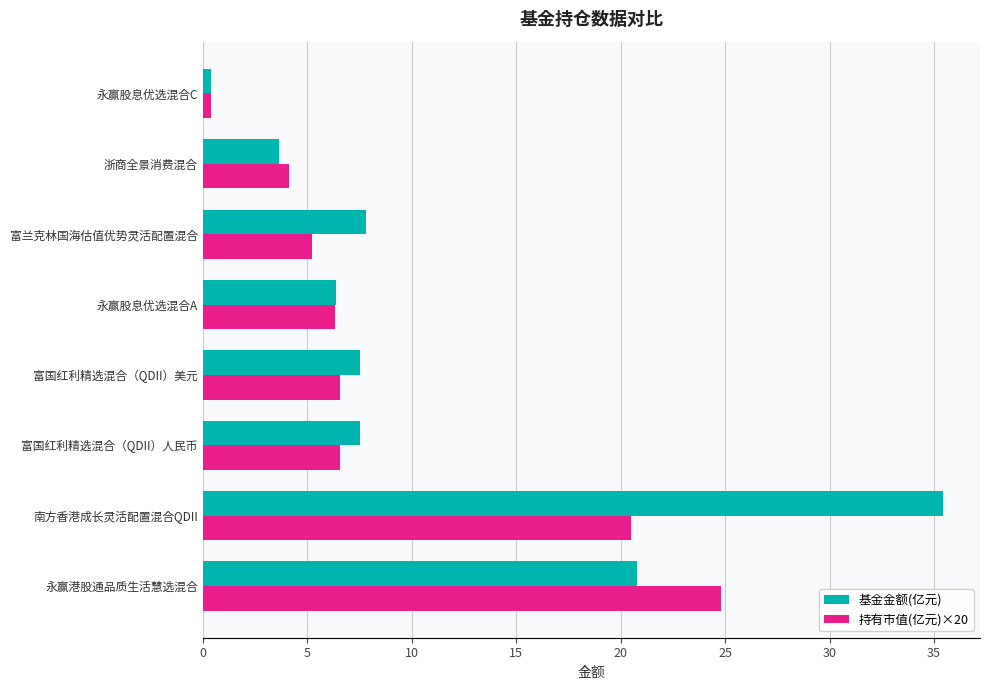

Where is 基金金额(亿元) nearest to the value 17?

永赢港股通品质生活慧选混合